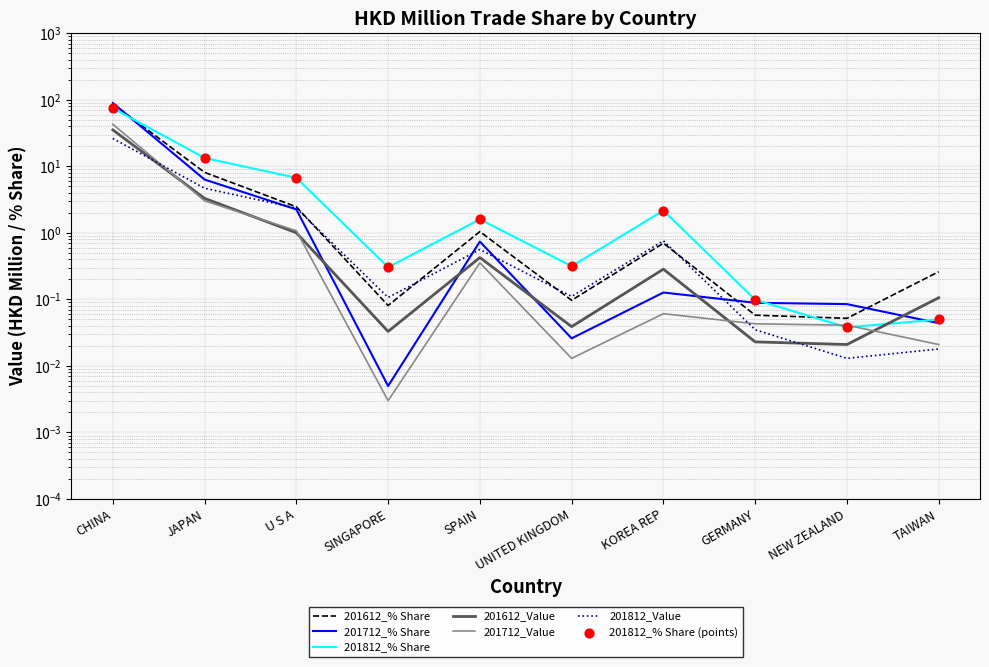

Which series has the largest total across all categories?

201612_% Share